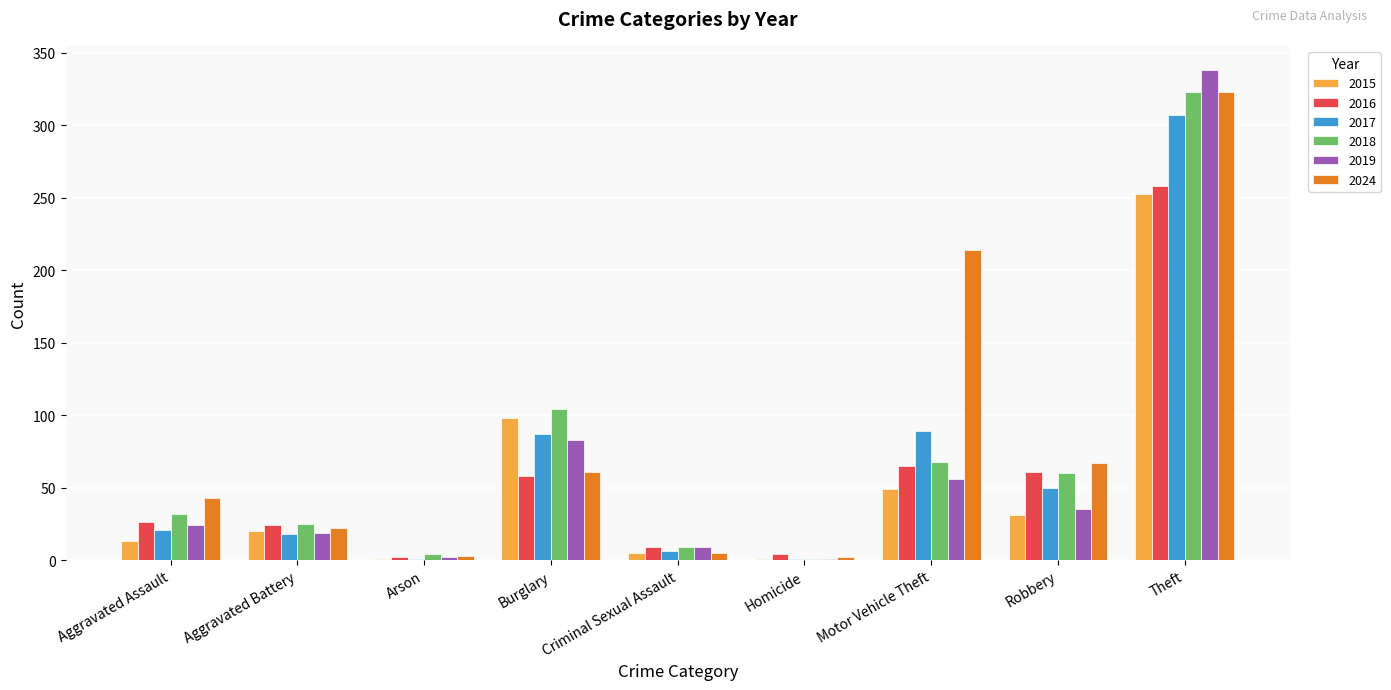

Which category has the highest value across all series?

Theft